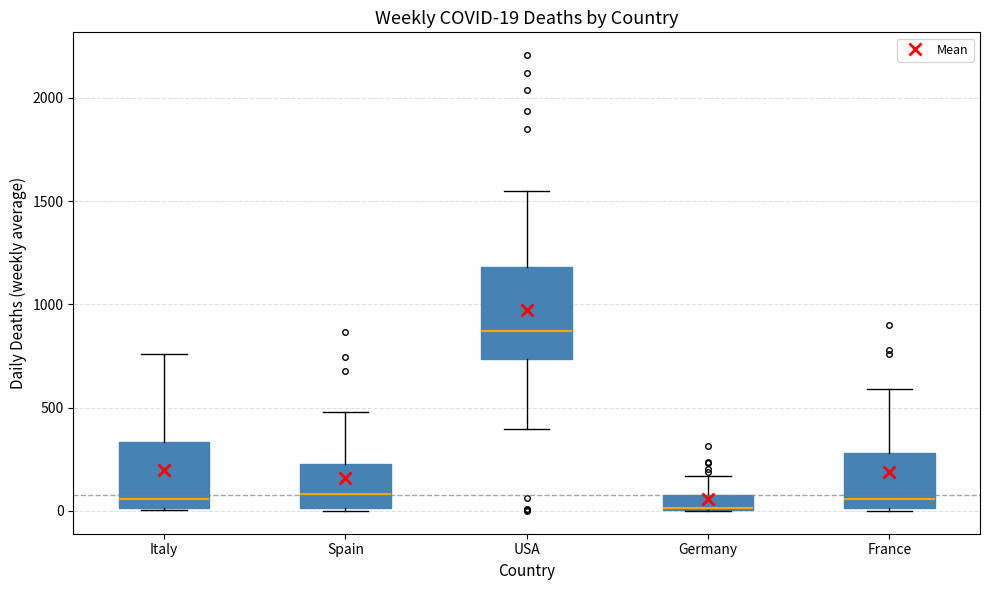

Comparing the boxes themselves (not the whiskers), which one is the tallest?

USA